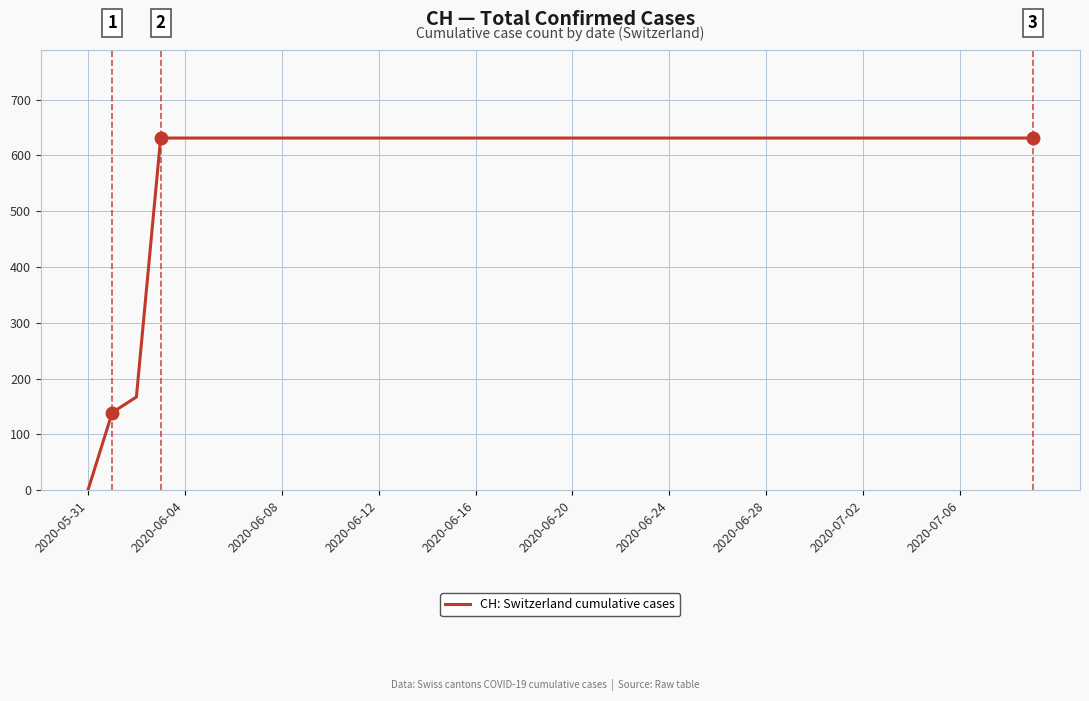

What is the greatest value displayed?

631